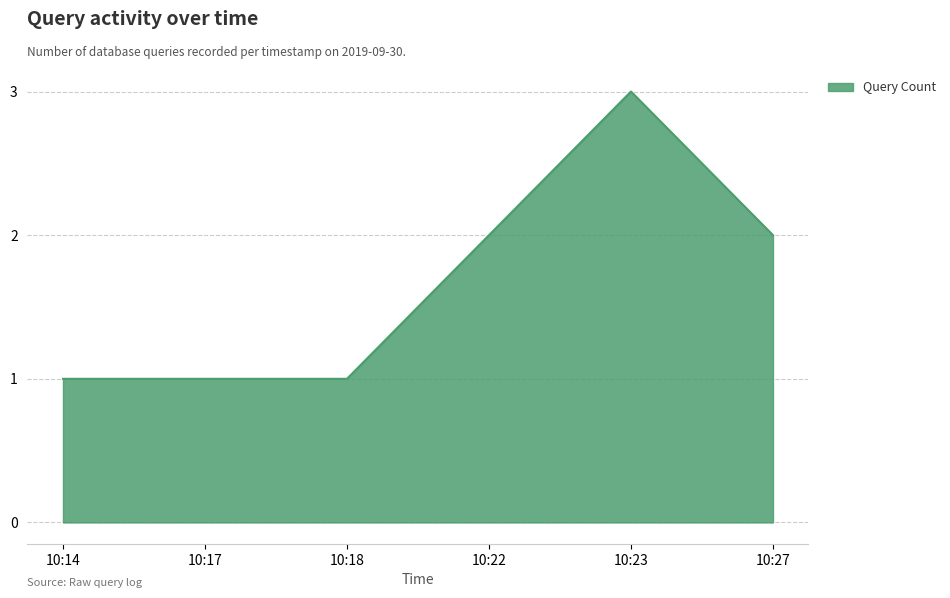

The chart shows a value of 0 at 10:14. True or false?

False